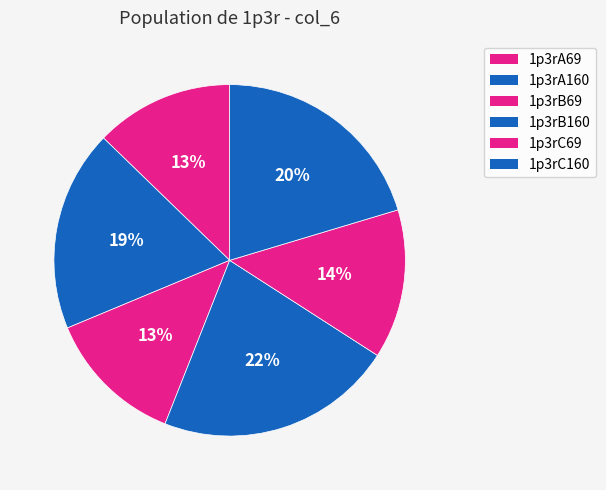

The 1p3rA69 slice represents 13% of the pie. True or false?

True